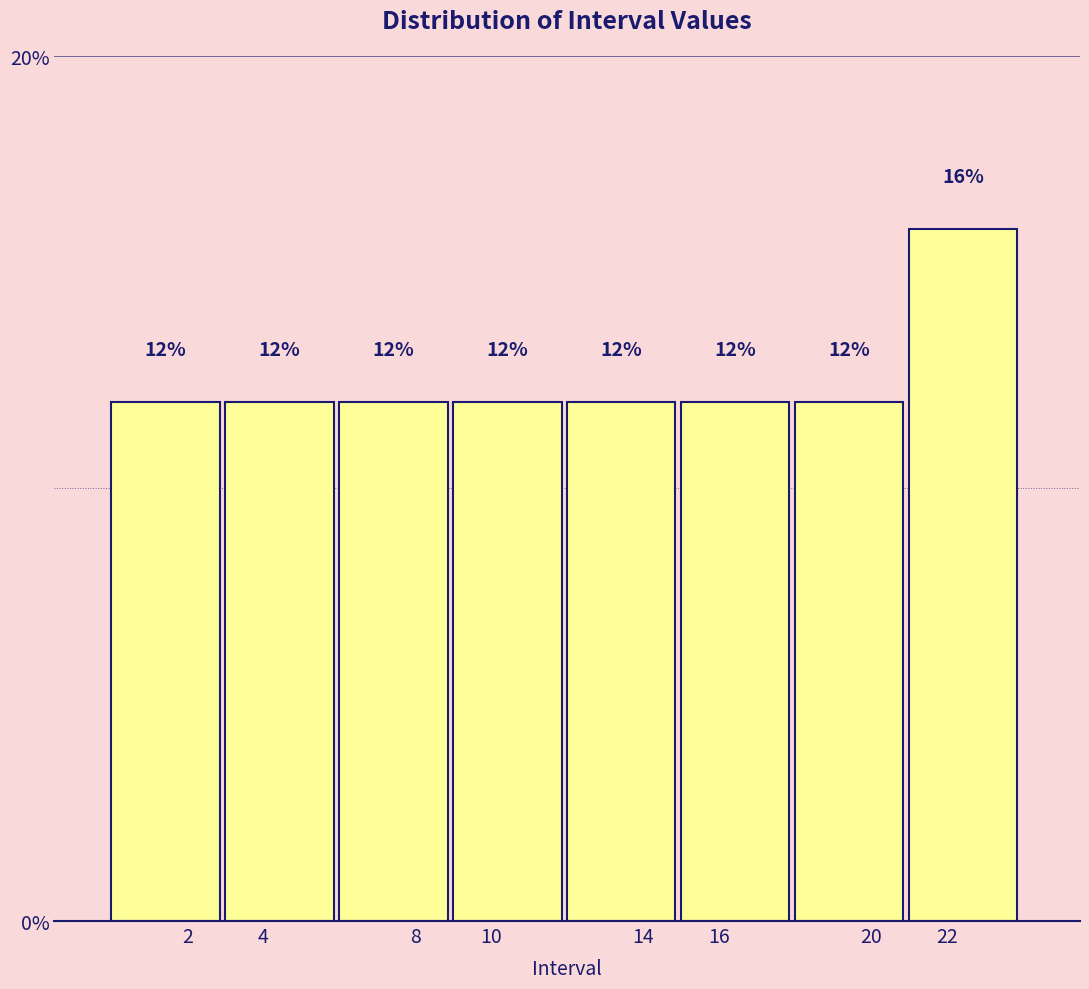

Reading left to right, transcribe this chart: for each bar, give the range it covers on the x-axis and its height.

0 to 3: 12
3 to 6: 12
6 to 9: 12
9 to 12: 12
12 to 15: 12
15 to 18: 12
18 to 21: 12
21 to 24: 16